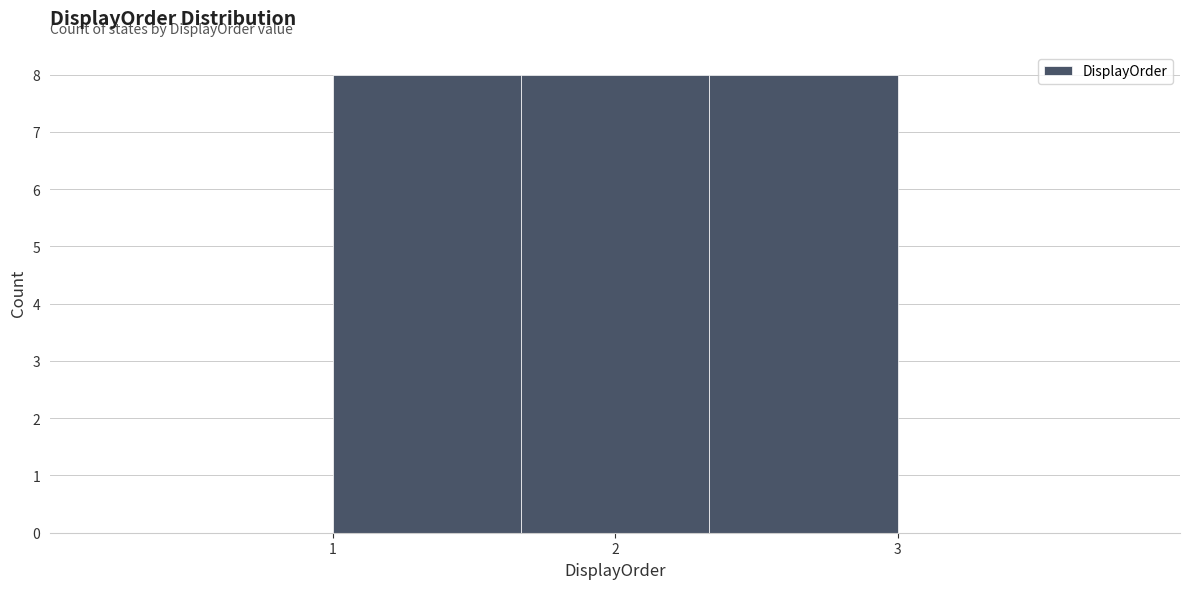

What is the height of the bar covering 1.7 to 2.3 on the x-axis? Neither the bar edges nor the heights are printed on the chart, so give them approximately, as read against the axes.

8